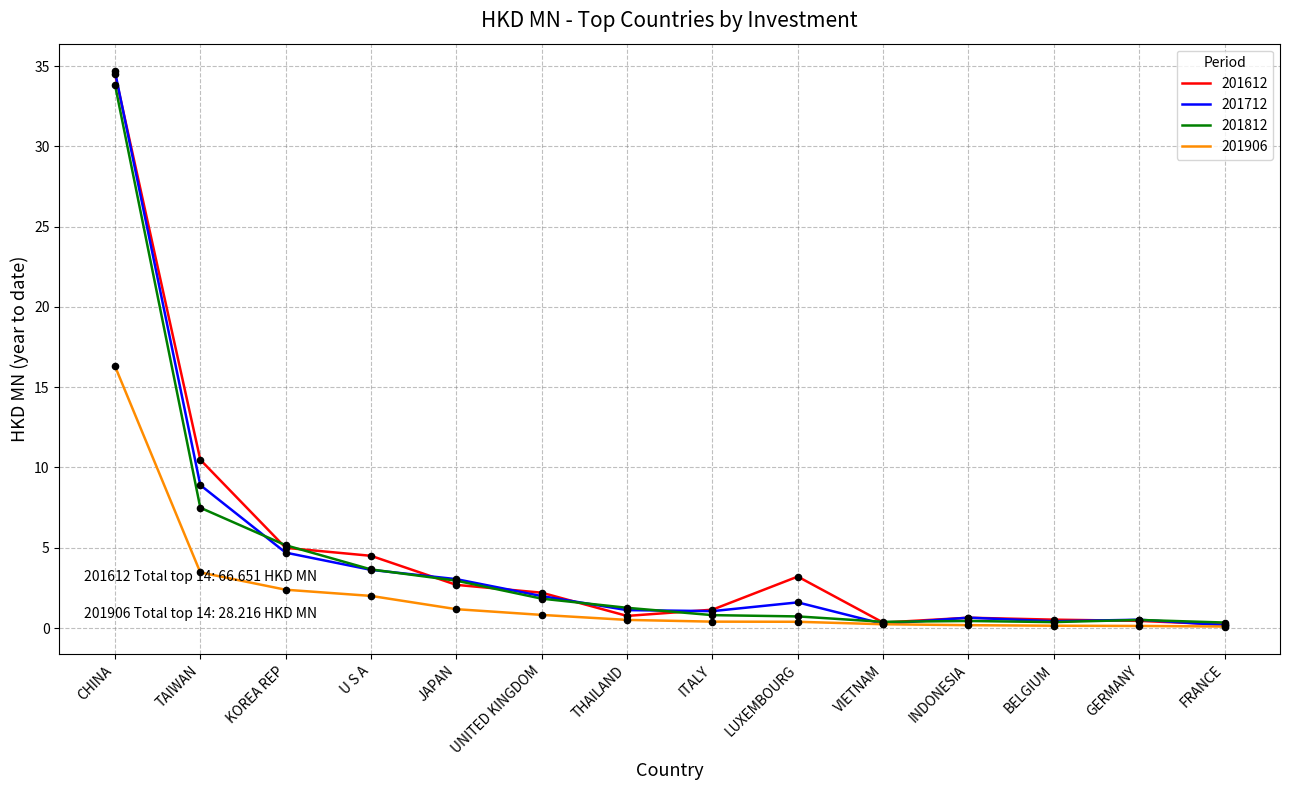

The value of 201612 at ITALY is 1.1. True or false?

True